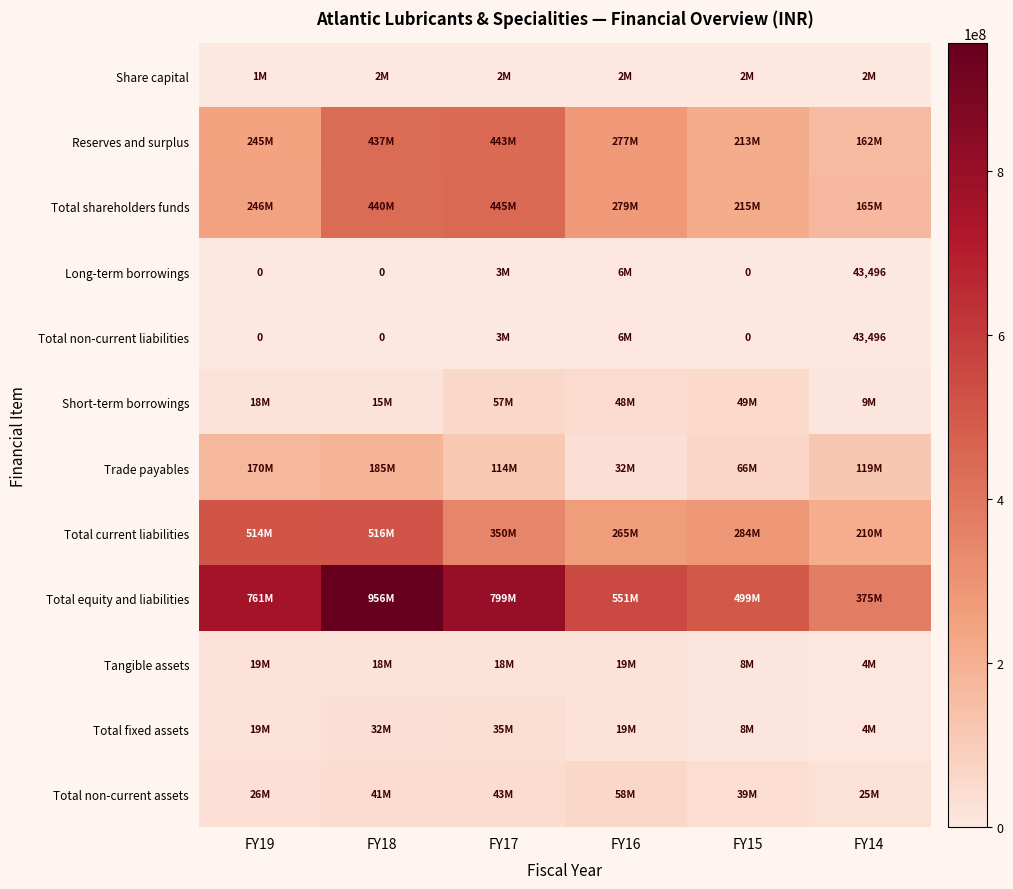

Is the value of Long-term borrowings at FY17 greater than the value of Total non-current assets at FY18?

No